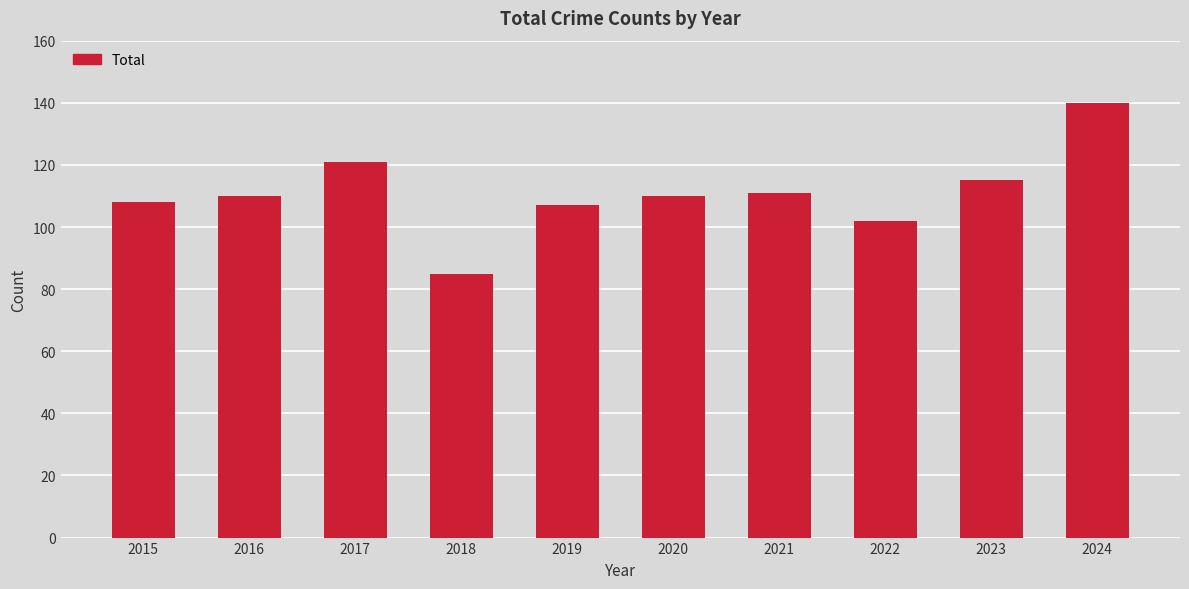

Which label corresponds to the largest value in the chart?

2024